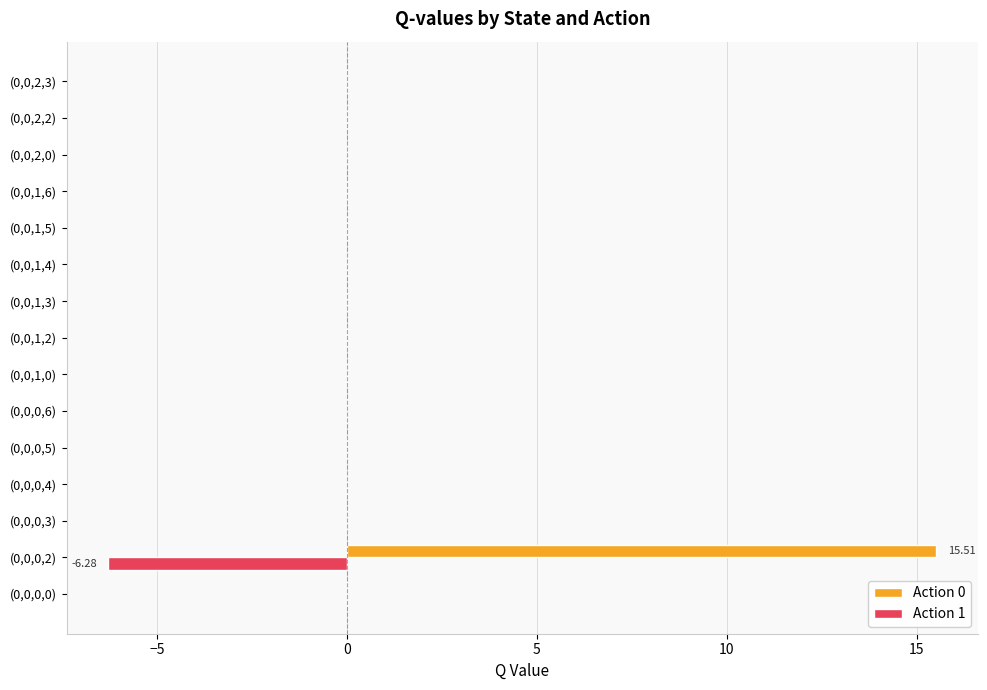

What is the sum of the Action 1 values at (0,0,0,2) and (0,0,2,3)?

-6.3